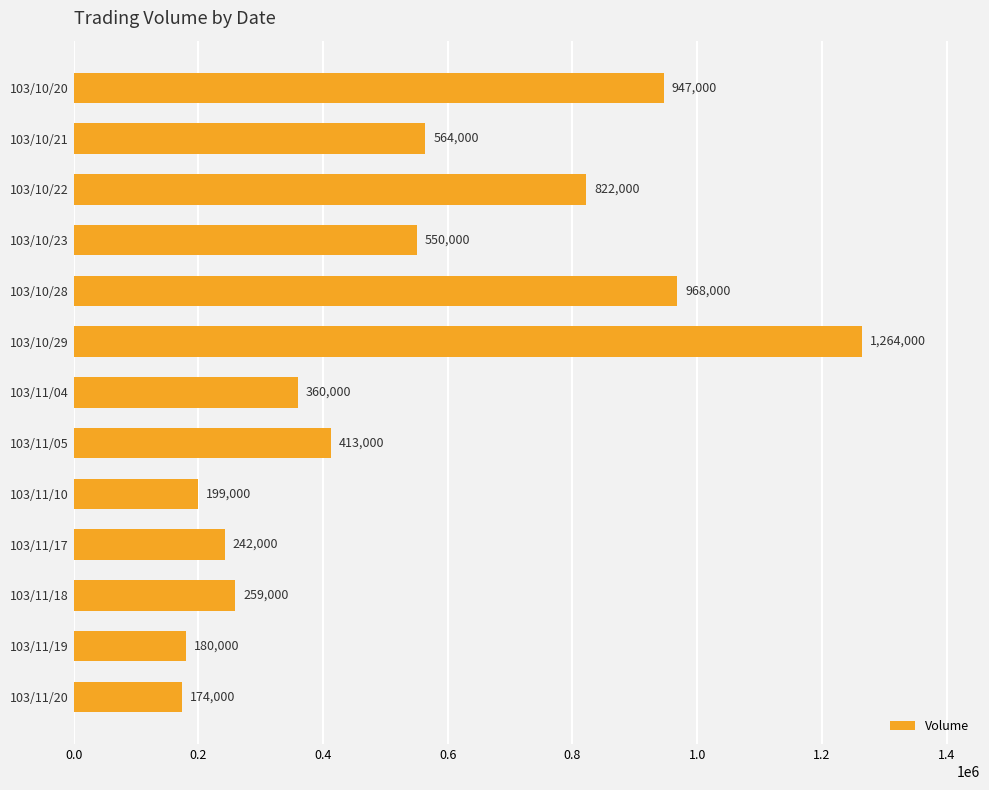

Is it true that the value at 103/10/29 is 1810468?

False